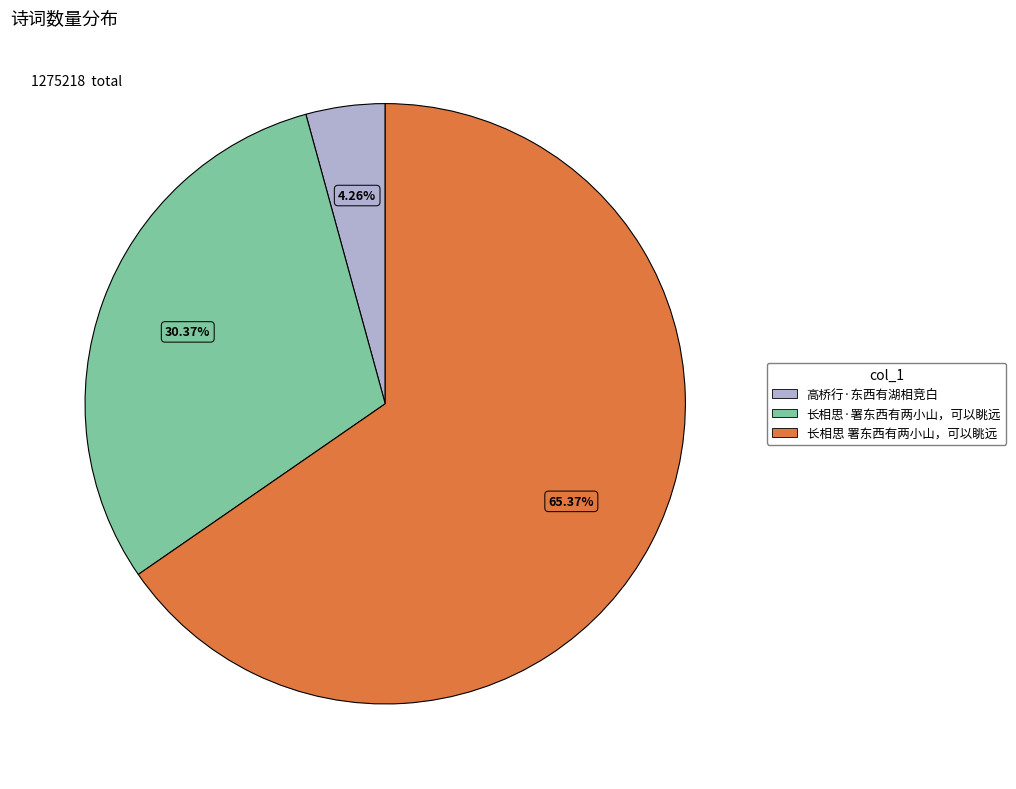

Between 长相思 署东西有两小山，可以眺远 and 高桥行·东西有湖相竞白, which is larger?

长相思 署东西有两小山，可以眺远